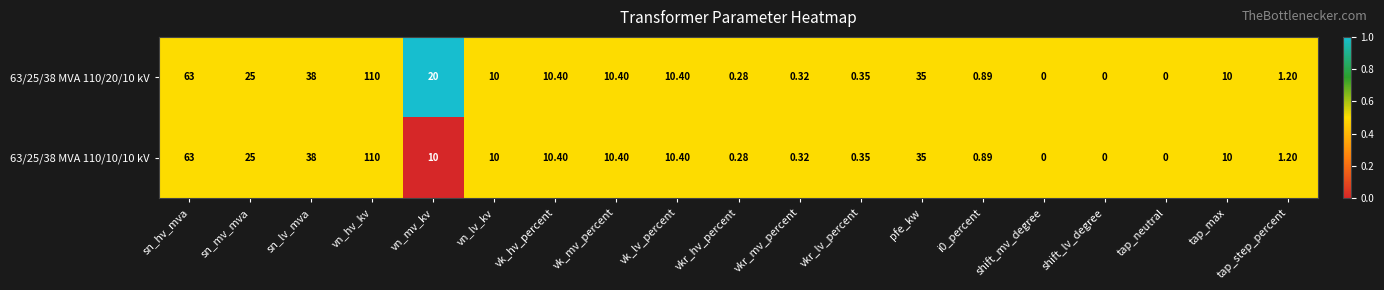

What is the total value across all series at vn_mv_kv?

30.0